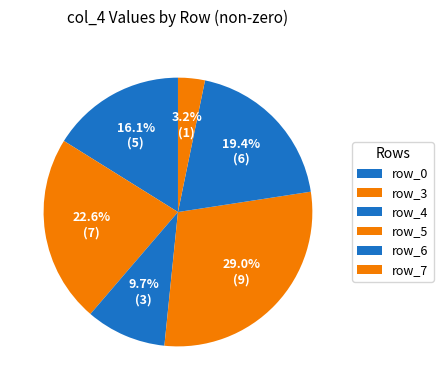

What is the largest slice in the pie chart?

row_5